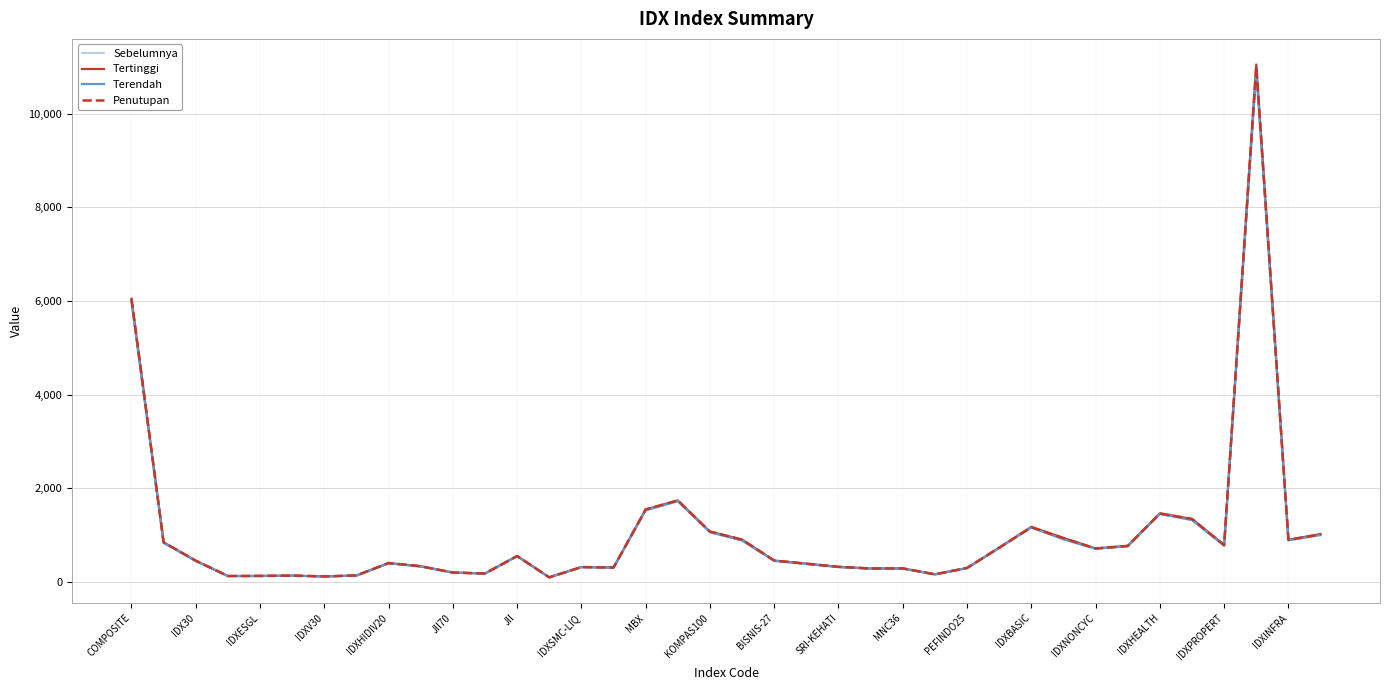

What is the highest value of the Penutupan series?

11015.6